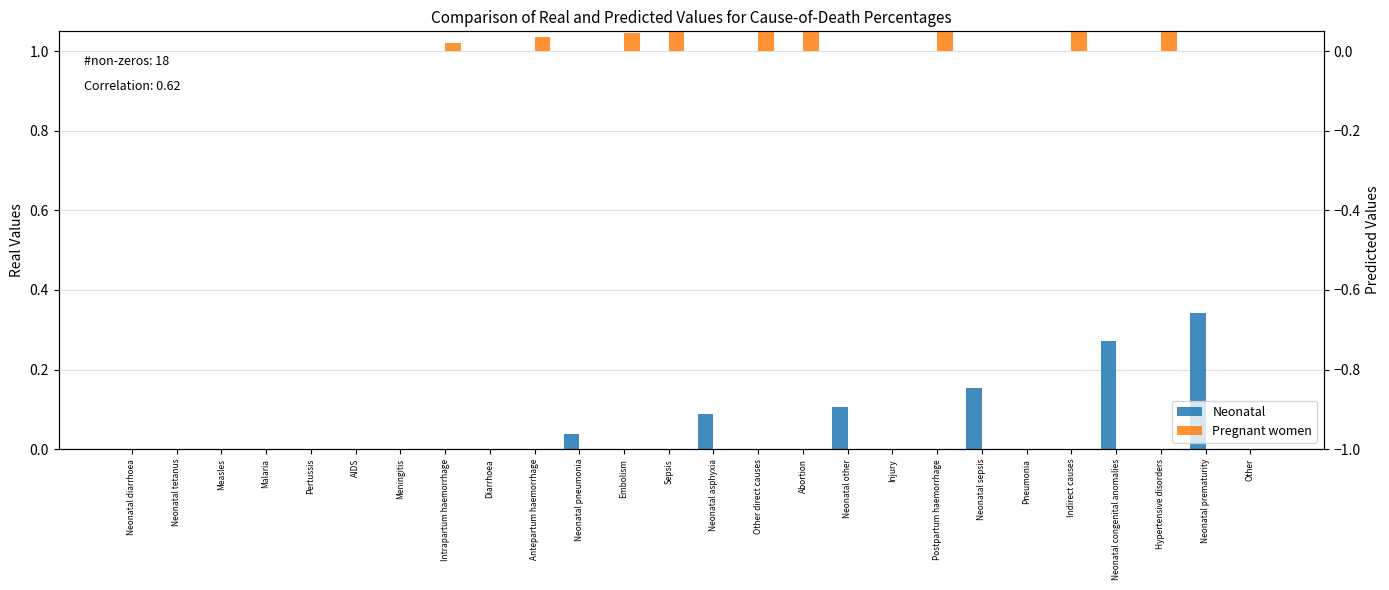

True or false: Neonatal has a value of 0.3 at Neonatal congenital anomalies.

True